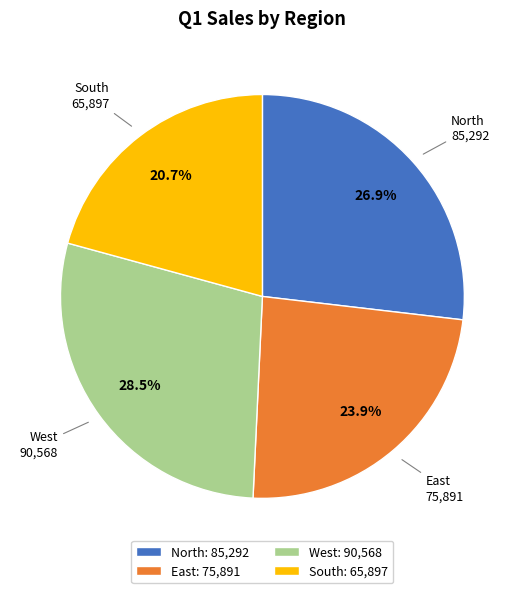

The South slice represents 8% of the pie. True or false?

False